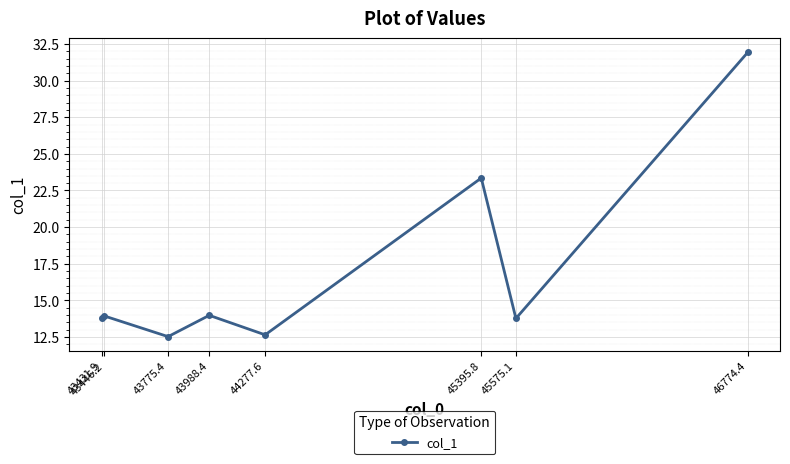

What is the sum of all values?

135.9